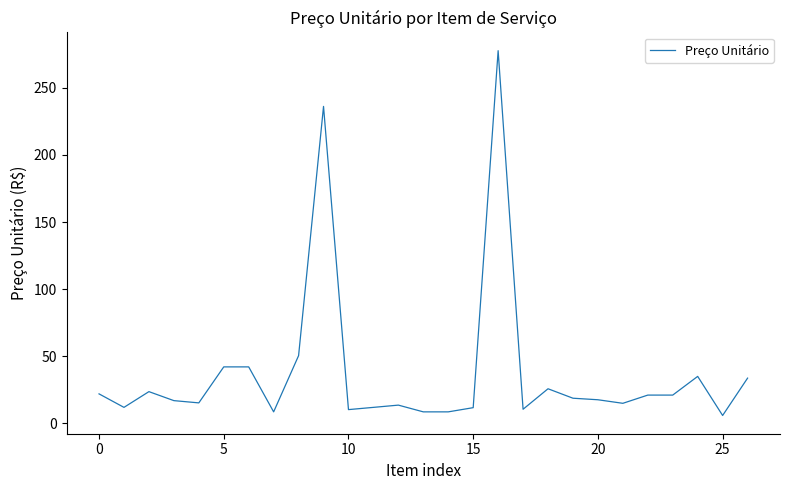

How many categories are shown in the chart?

27